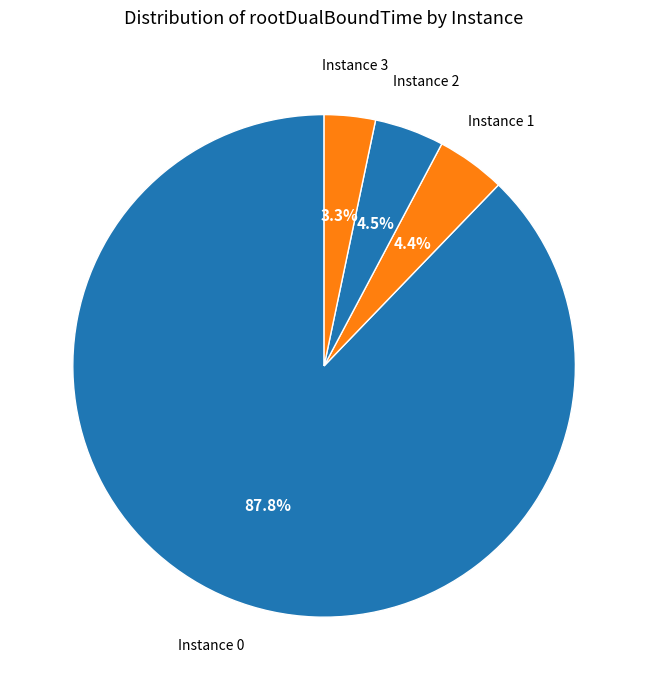

Which has a higher value, Instance 3 or Instance 2?

Instance 2